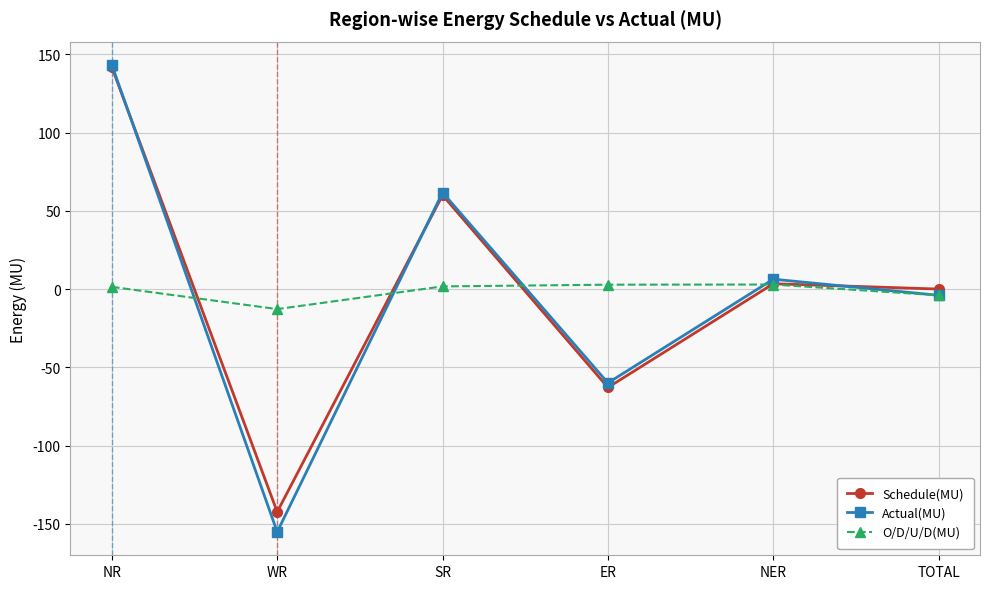

In Schedule(MU), how many points are higher than both neighbors (excluding endpoints)?

2